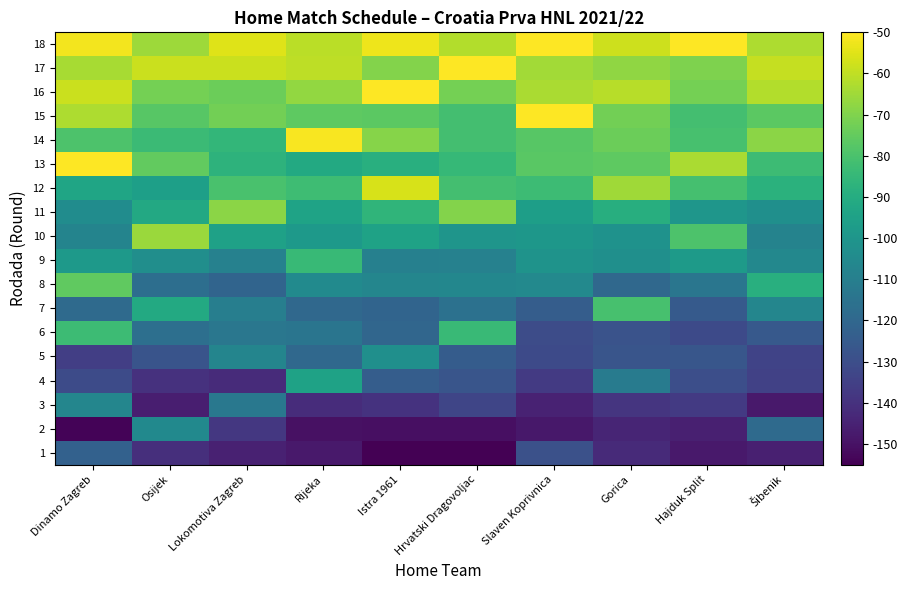

Rank the series at Gorica from highest to lowest value.

18, 16, 12, 17, 15, 14, 13, 7, 11, 10, 9, 4, 8, 5, 6, 3, 1, 2